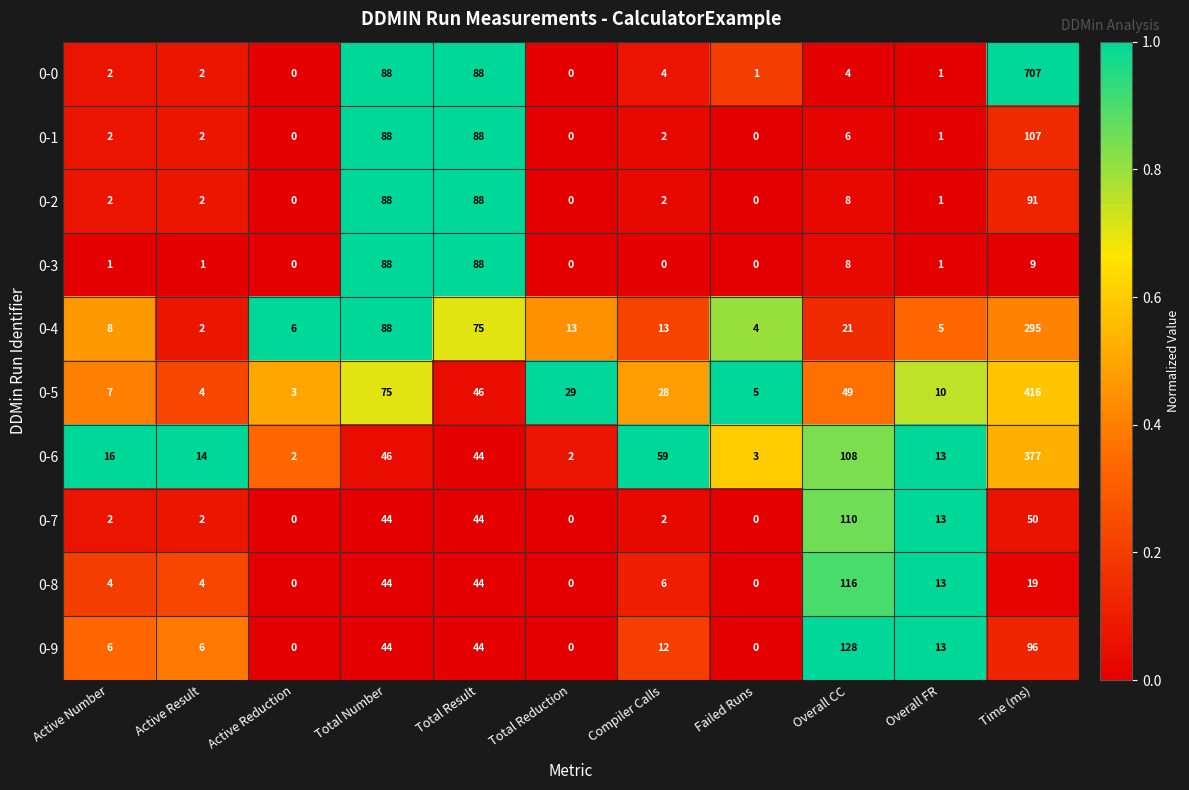

Count the number of data series in this chart.

10